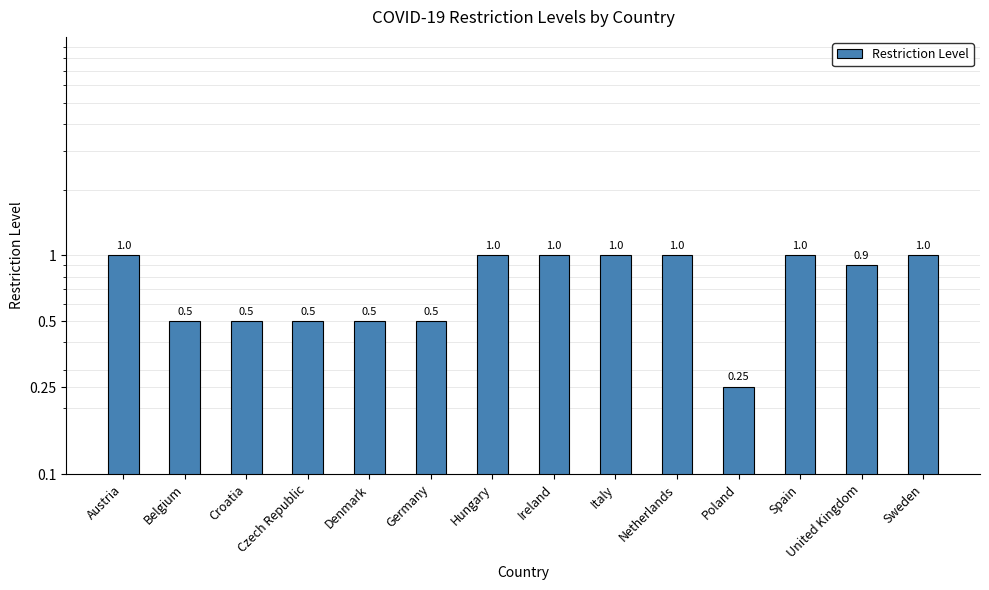

Which label corresponds to the largest value in the chart?

Austria